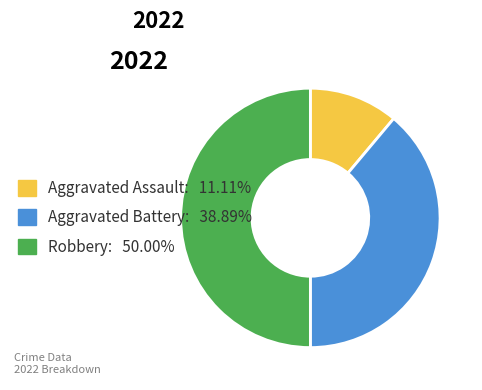

Is it true that Aggravated Assault is 18% of the pie?

False